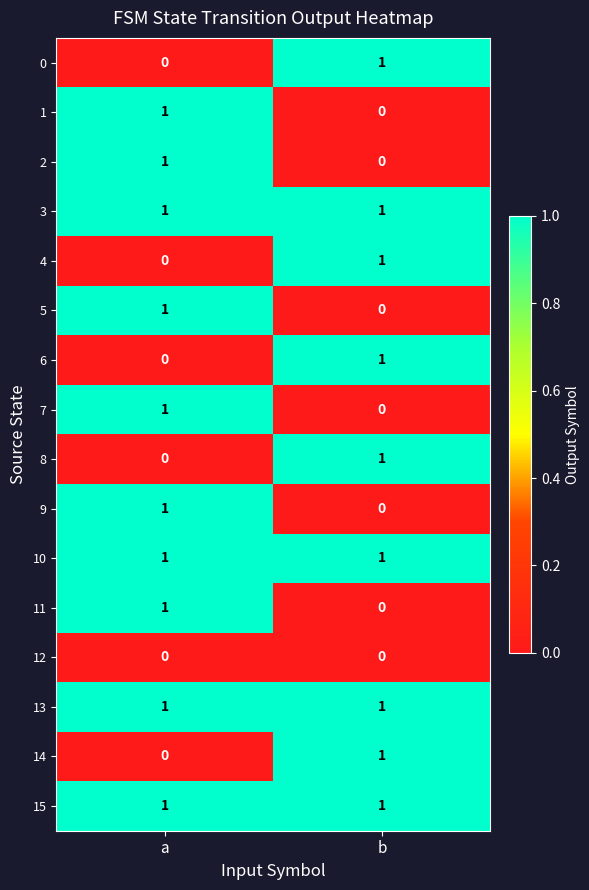

List the labels in order of 11 value, largest first.

a, b